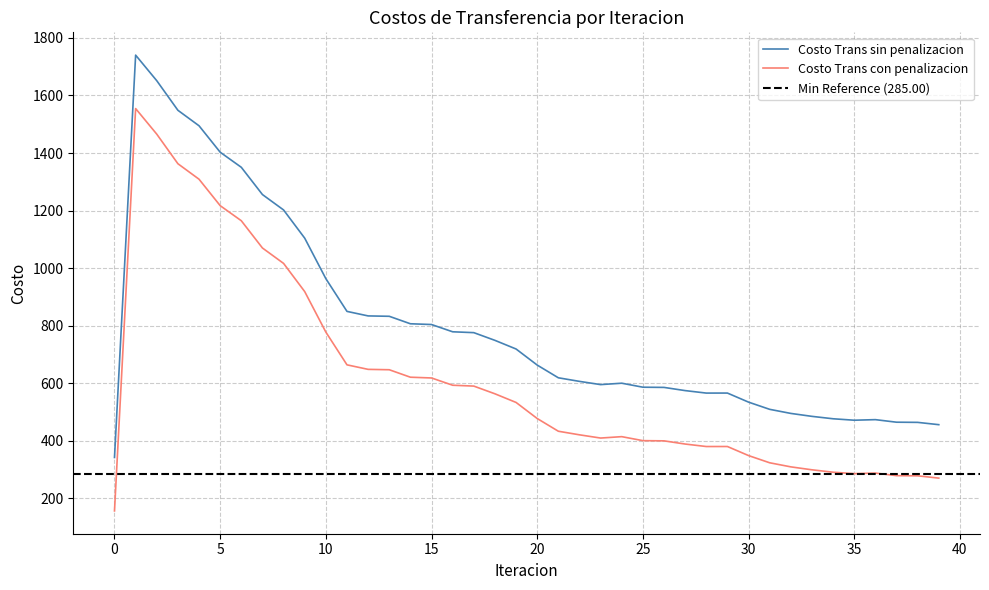

What is the difference between the highest and lowest values at 39?

185.8